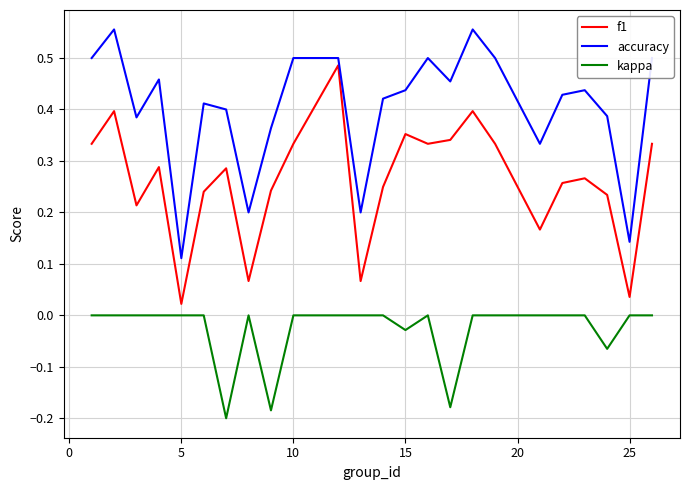

Does the chart have visible grid lines?

Yes